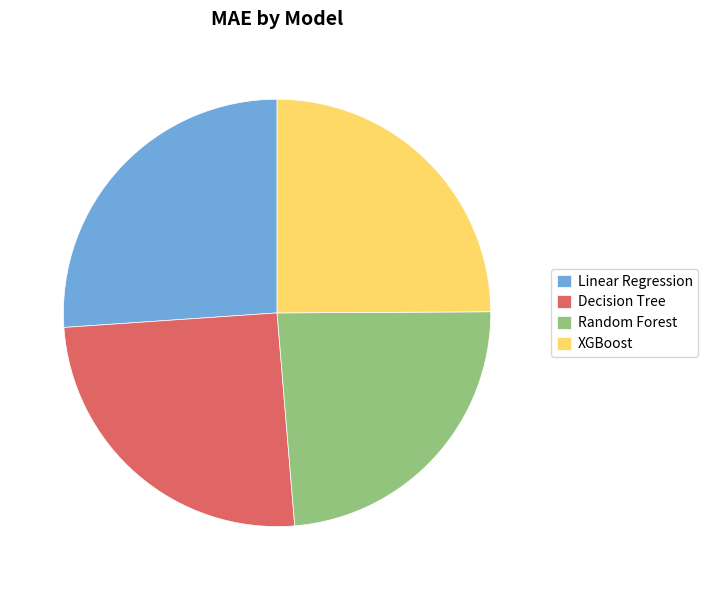

How many segments does this pie chart have?

4